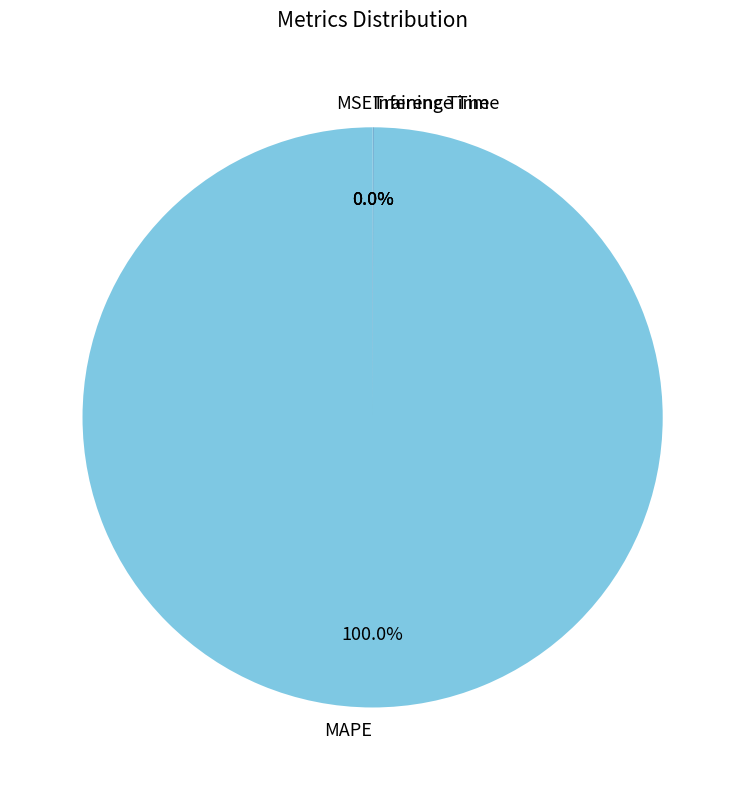

Which slice is the largest?

MAPE